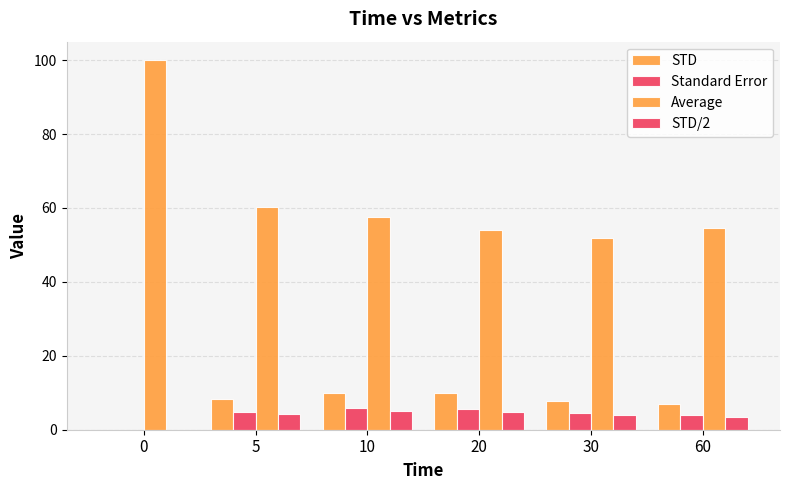

At which label is Average closest to 75?

5